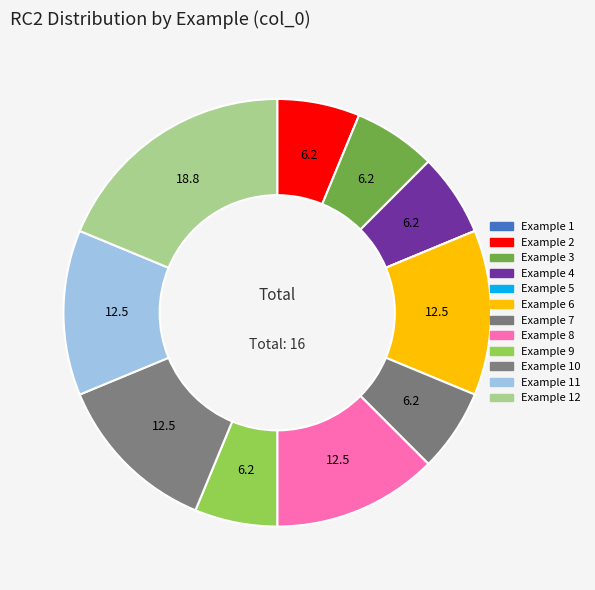

Which slice is the smallest?

1